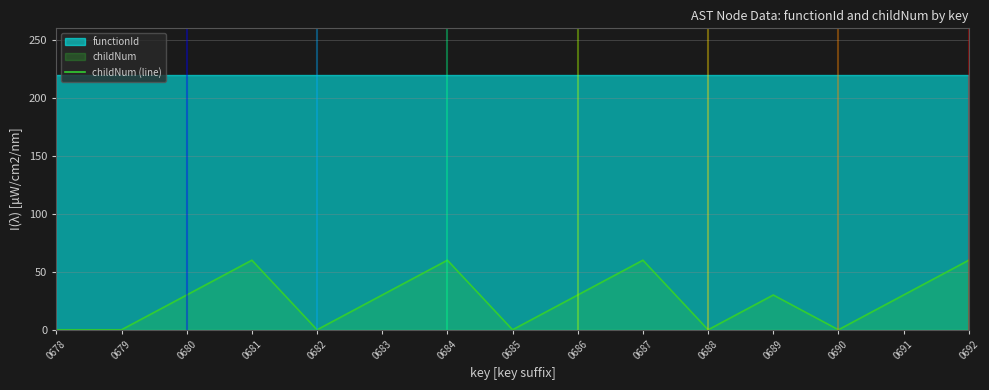

True or false: the data shows -39 at 0678.

False